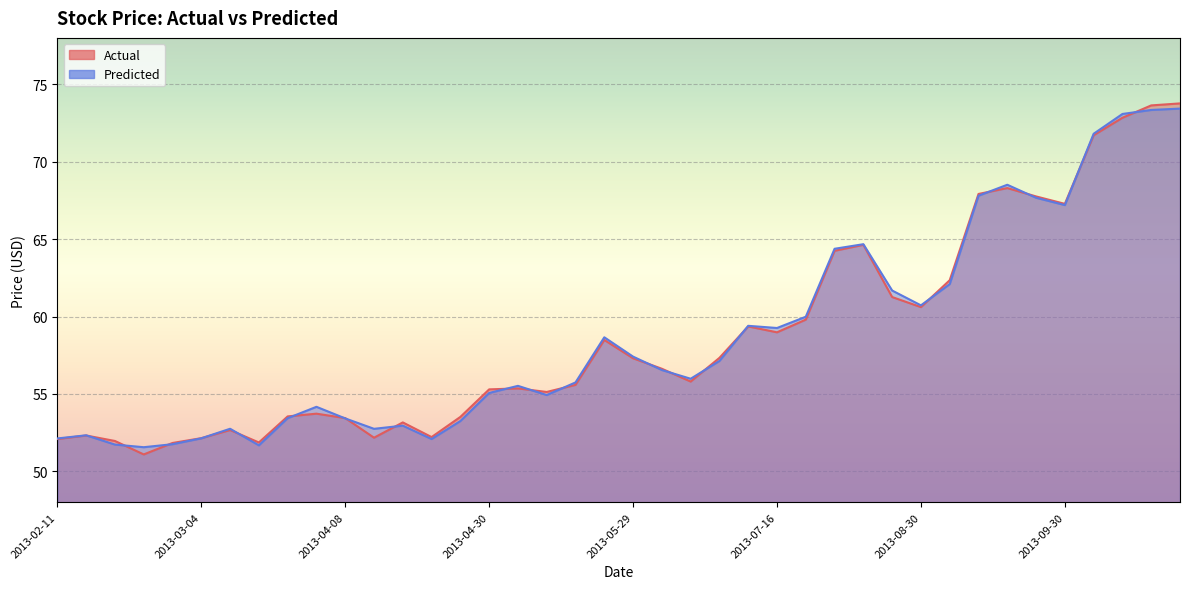

Between 2013-08-07 and 2013-11-05, which series saw the biggest shift?

Actual